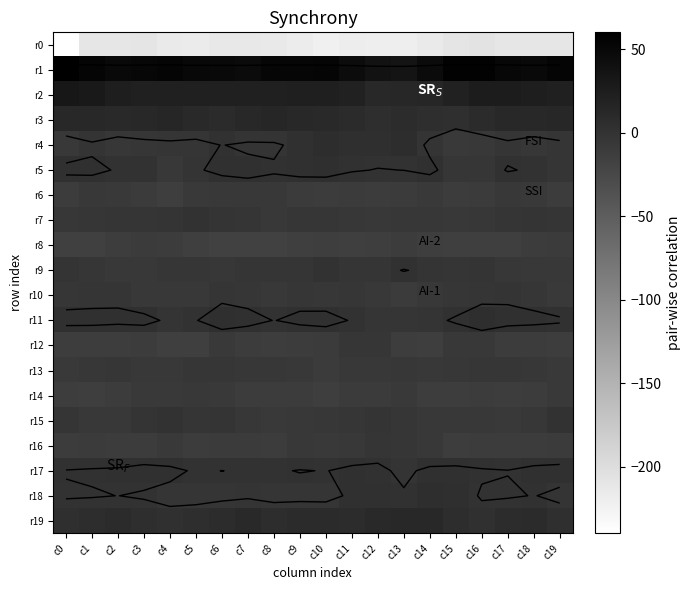

Is the value of r10 at c0 greater than the value of r1 at c11?

No